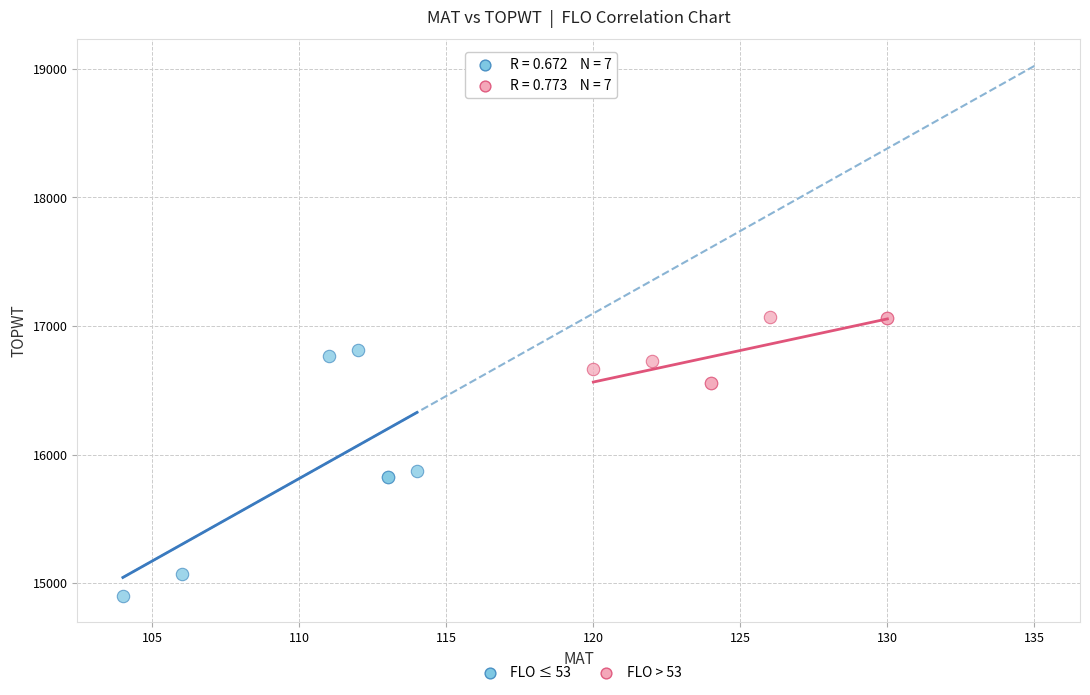

Which series has the widest spread of Y values?

FLO ≤ 53